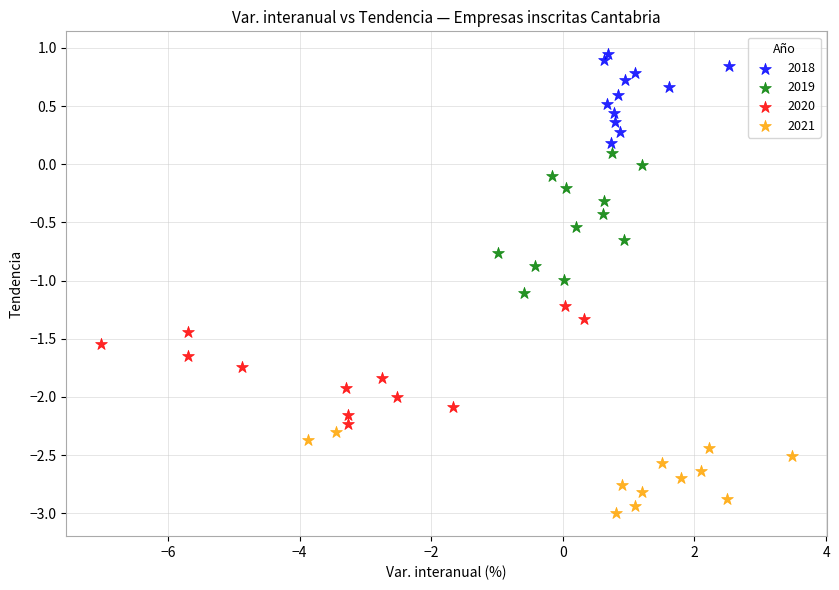

Which series reaches the minimum Y coordinate?

2021